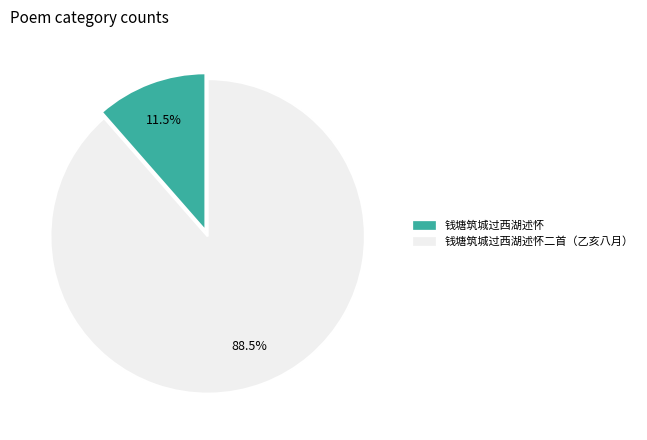

How many segments does this pie chart have?

2